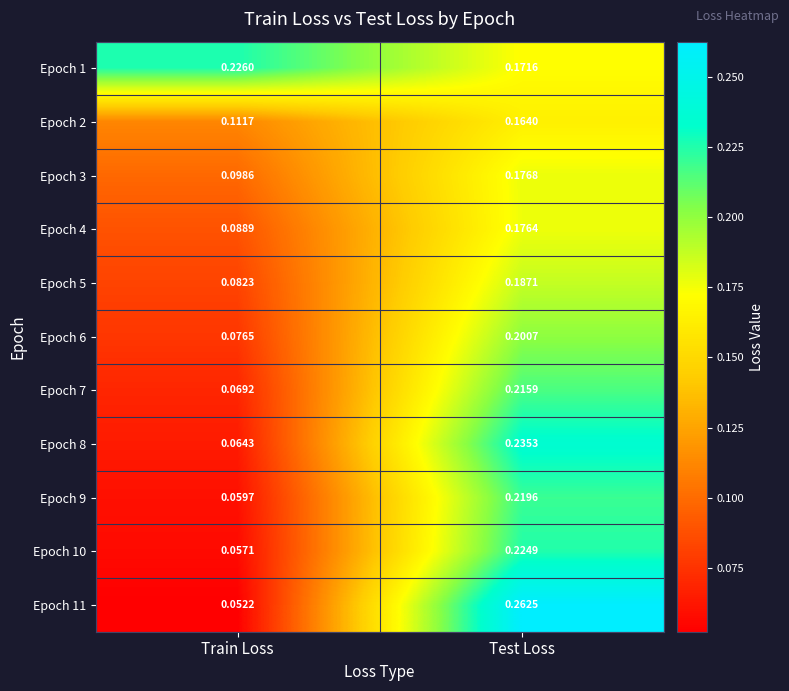

Which category has the highest value across all series?

Test Loss